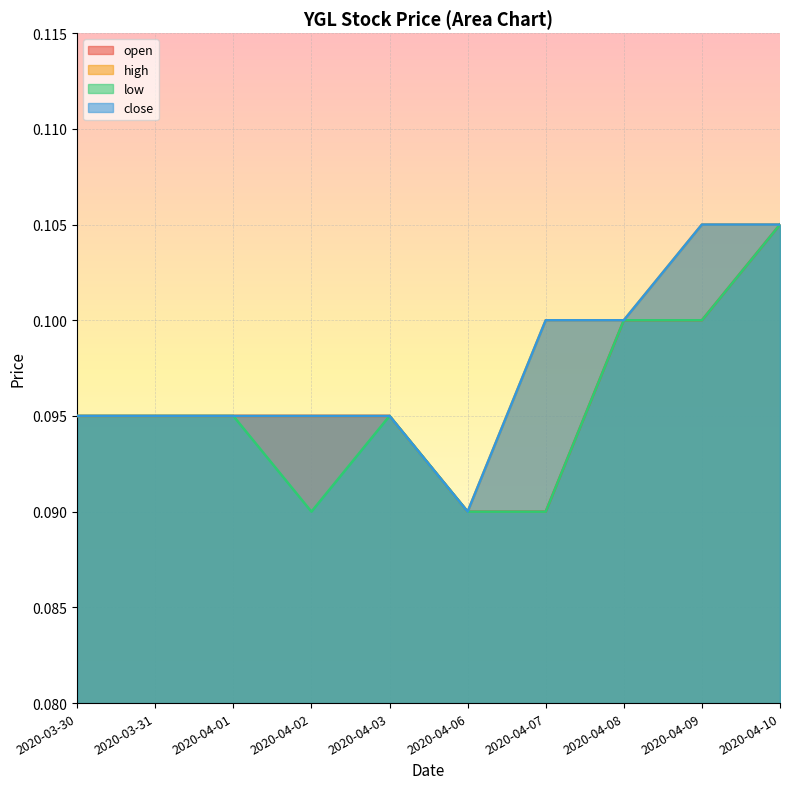

What is the maximum value shown in the chart?

0.1